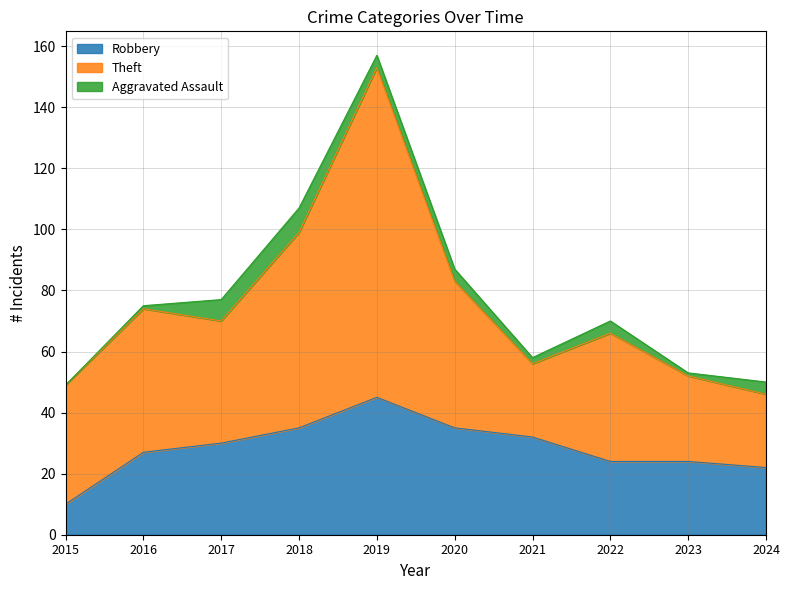

How many data points in Aggravated Assault are less than 4?

4